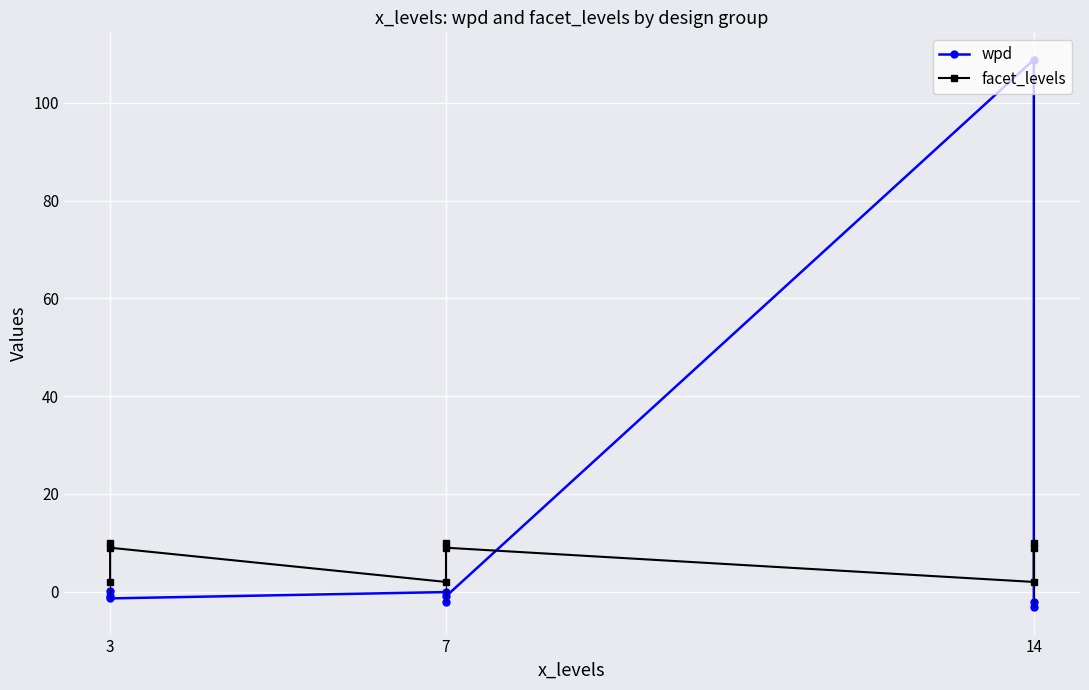

Rank the series by their maximum value, from lowest to highest.

facet_levels, wpd